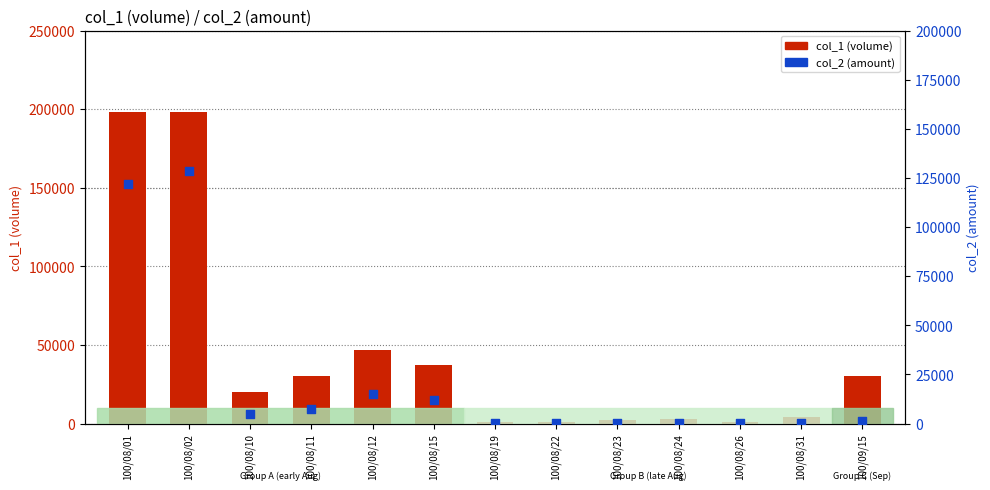

Which series contains the lowest Y value?

col_2 (amount)